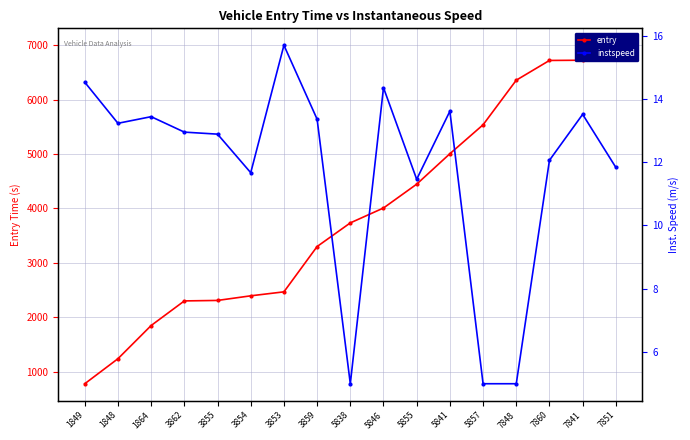

At which category does the chart reach its minimum across all series?

5838